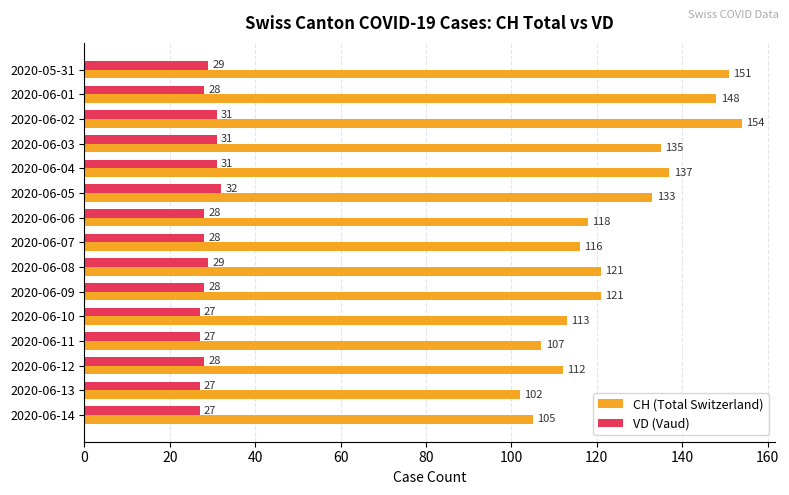

The value of VD (Vaud) at 2020-06-08 is 29. True or false?

True